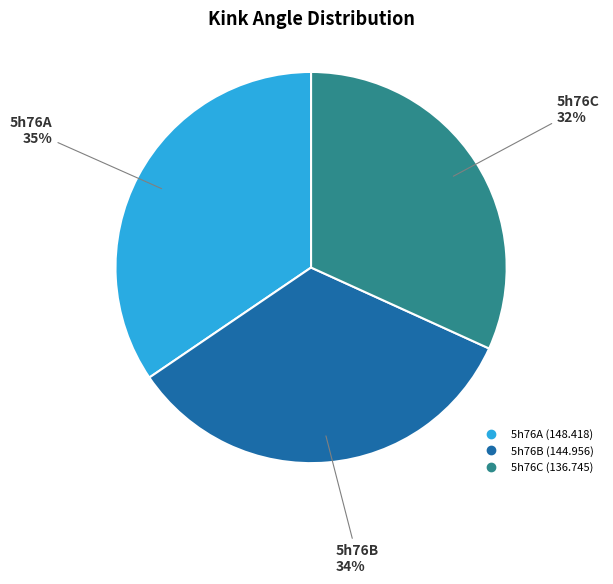

What percentage is the 5h76A slice, to the nearest percent?

35%